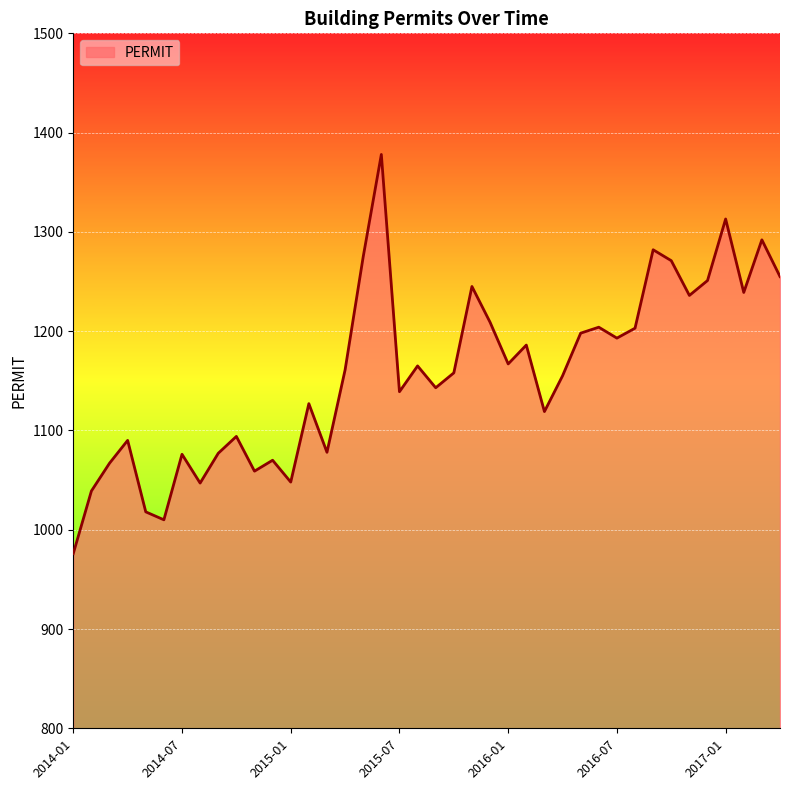

What is the smallest value displayed?

976